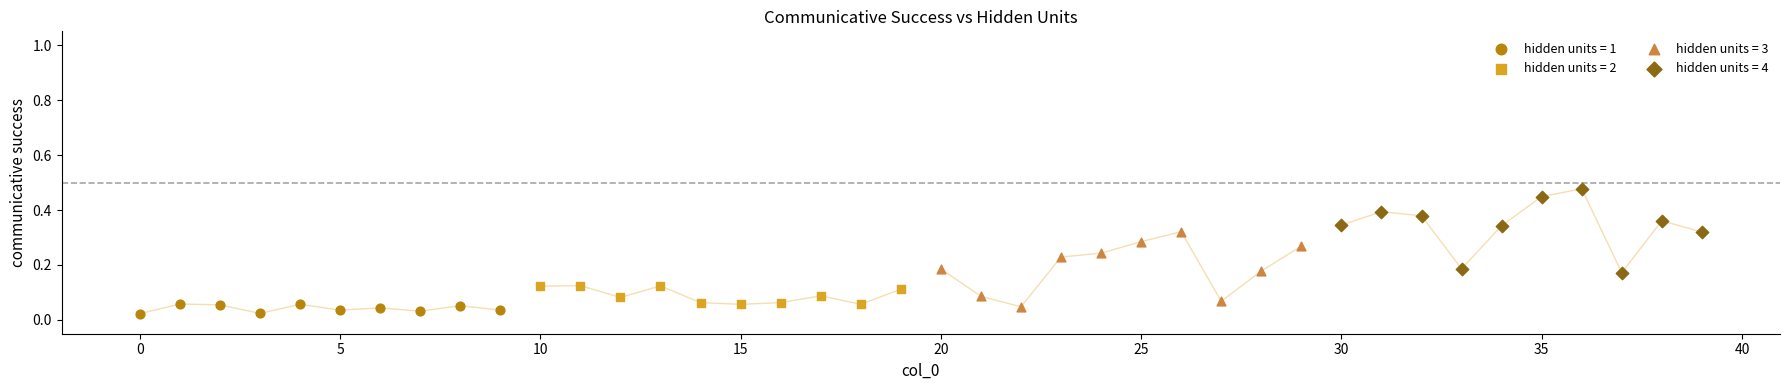

Which series contains the highest Y value?

hidden units = 4